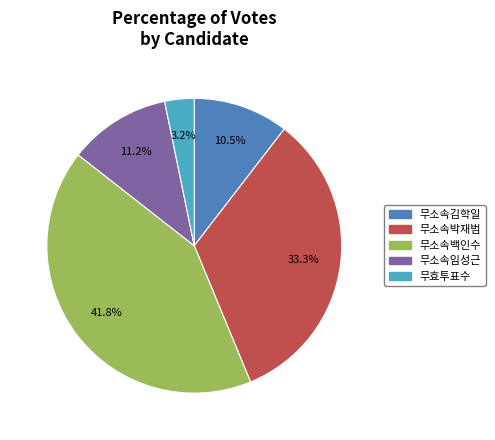

Does 무소속김학일 represent more than half of the total?

No